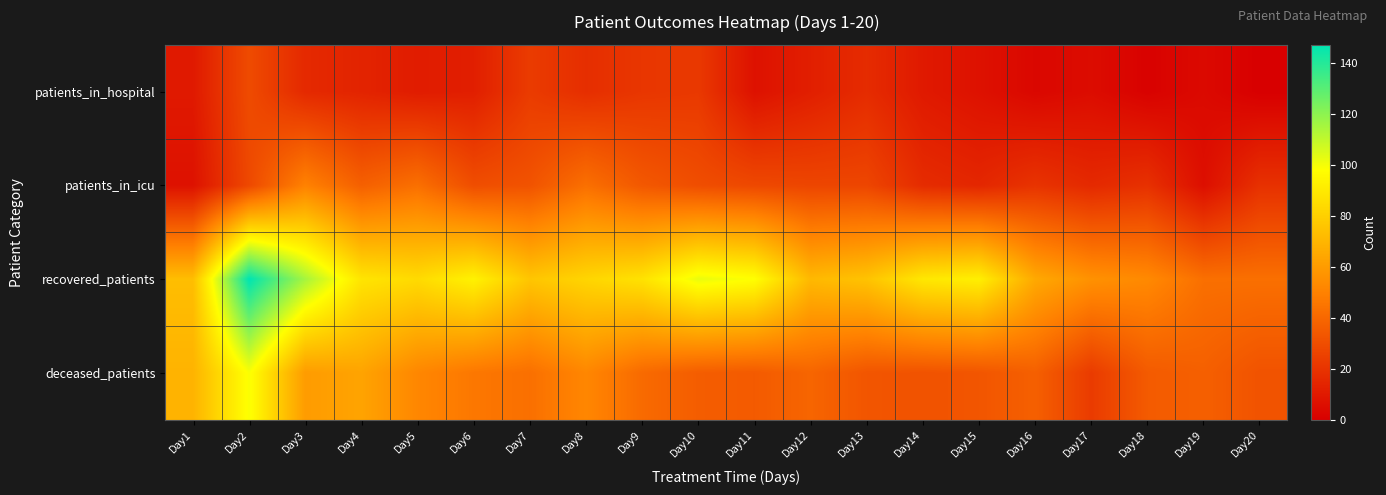

What is the spread (max minus min) of values at Day9?

66